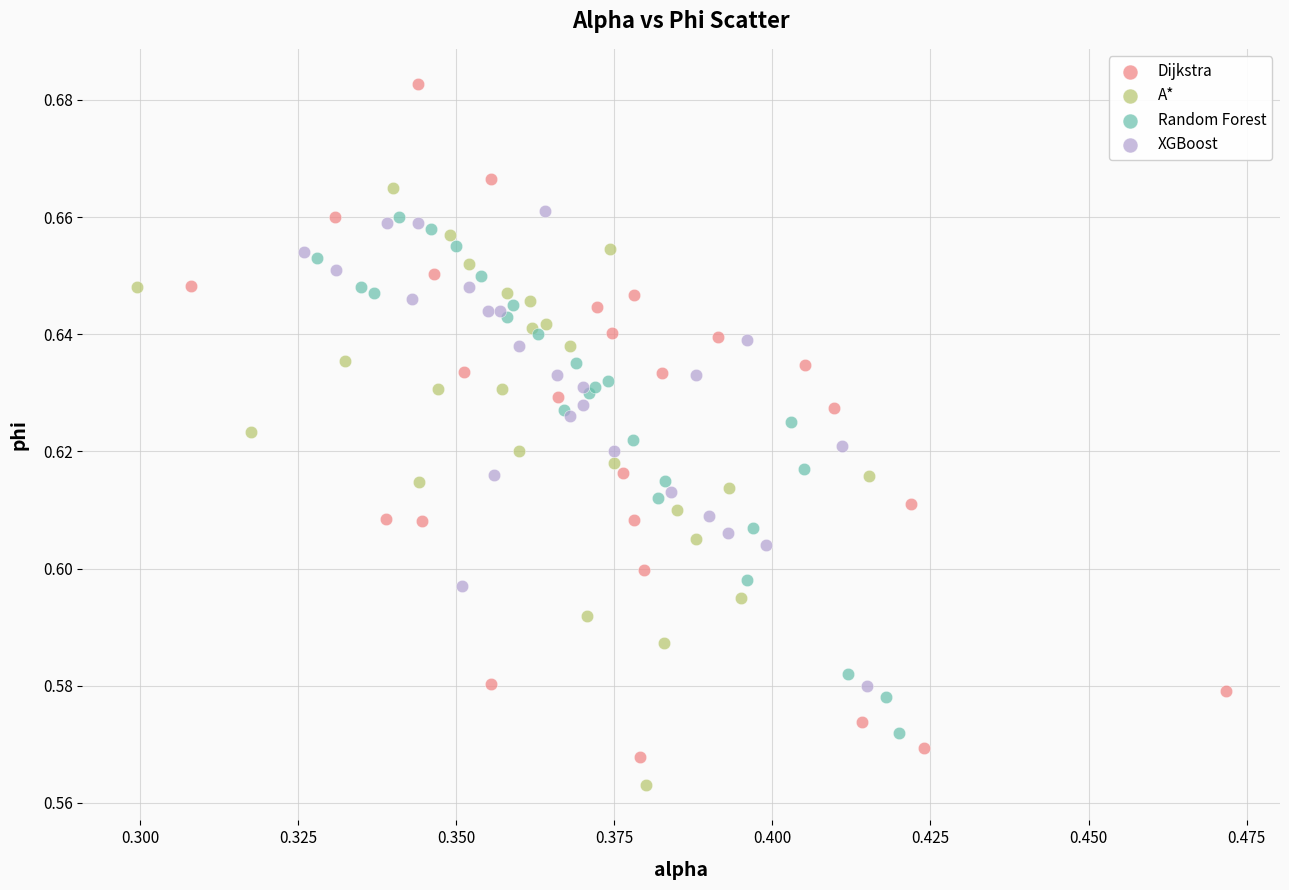

What are all the series names shown in the legend?

Dijkstra, A*, Random Forest, XGBoost